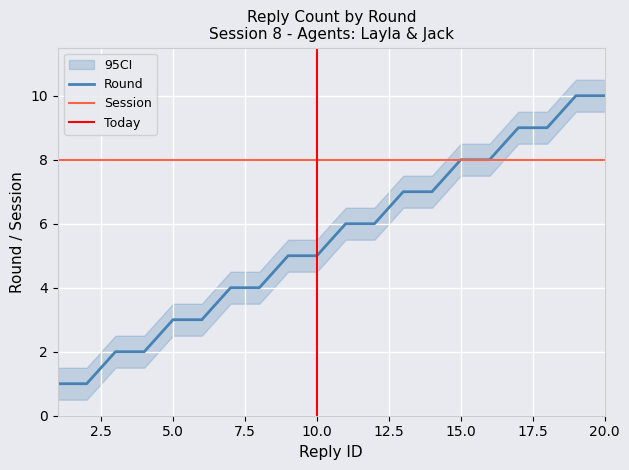

The Round series shows 6.9 at 7. True or false?

False